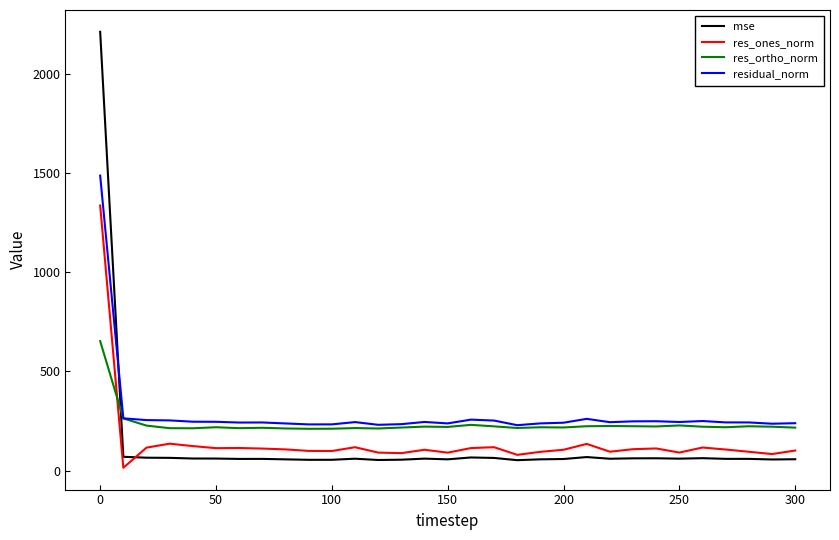

True or false: res_ones_norm and res_ortho_norm intersect in this chart.

True